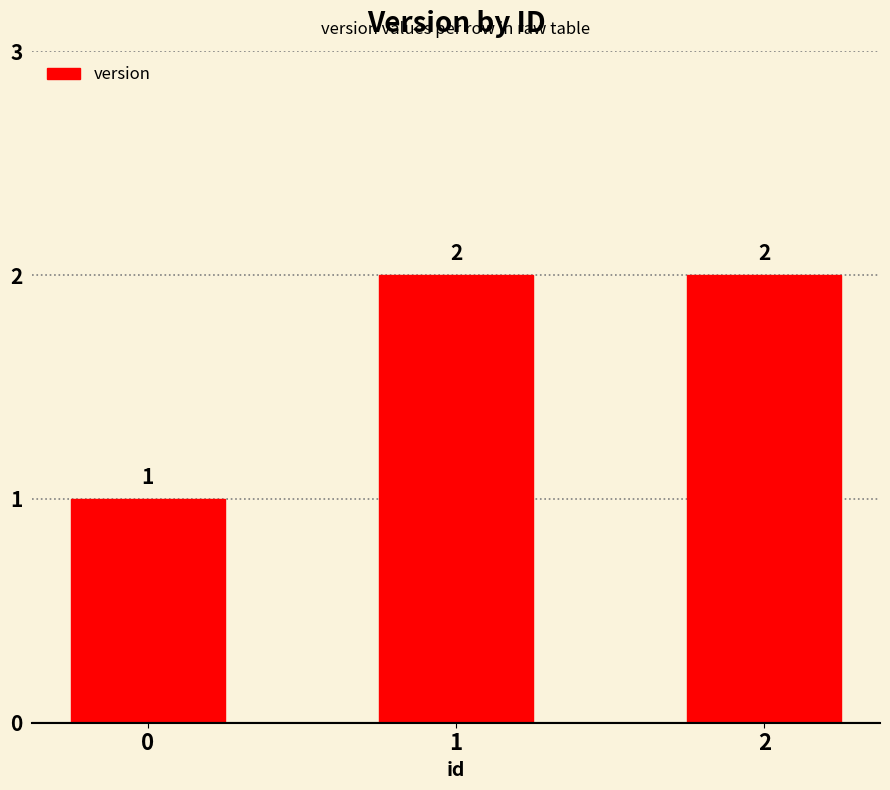

What is the value of the 2nd bar from the left?

2